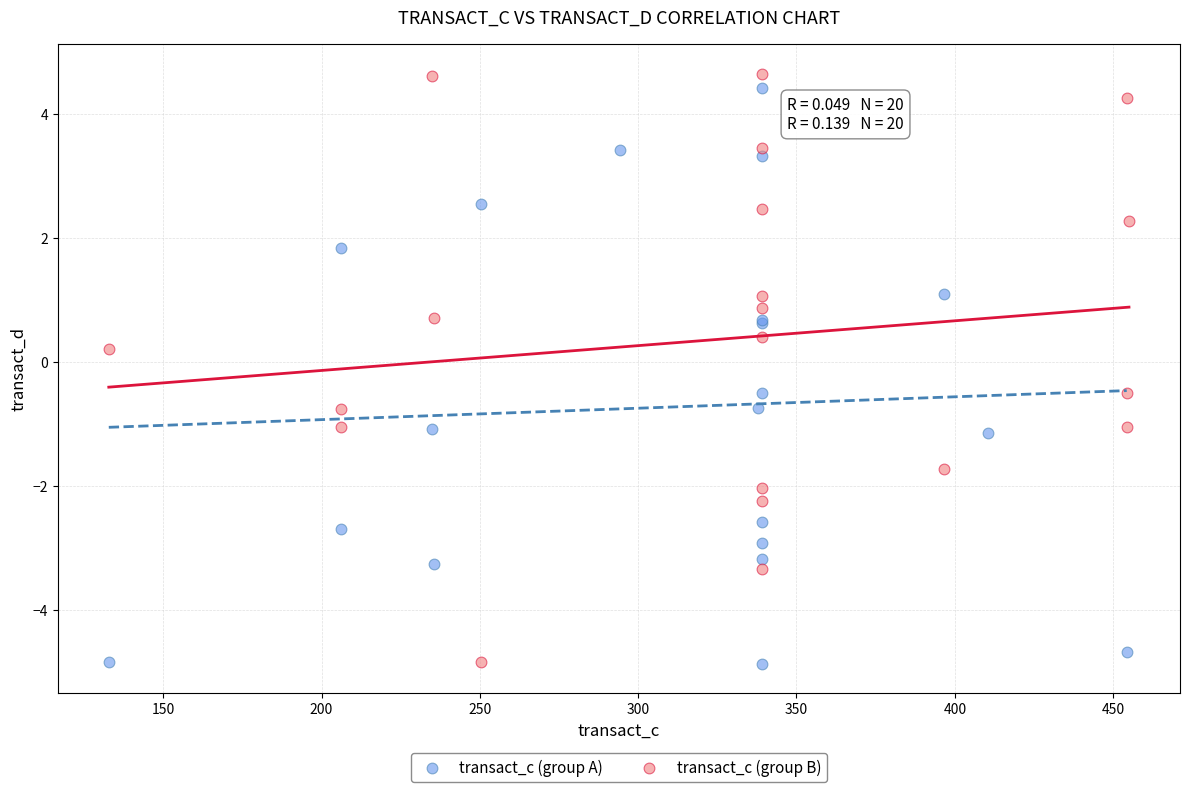

Which series reaches the maximum Y coordinate?

transact_c (group B)